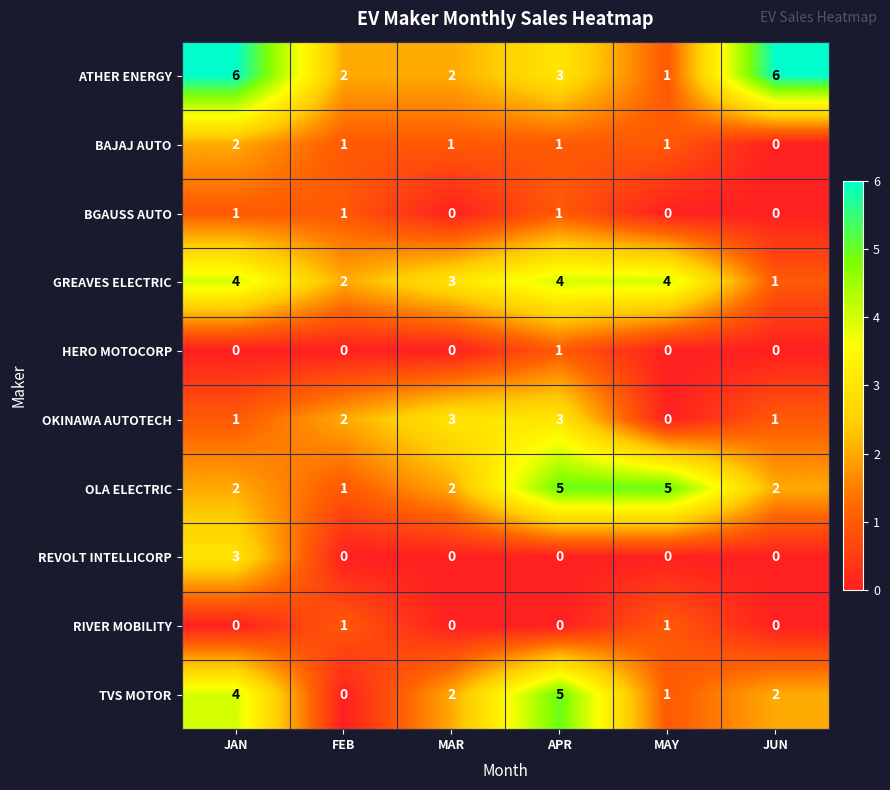

What is the sum of the OKINAWA AUTOTECH values at FEB and JUN?

3